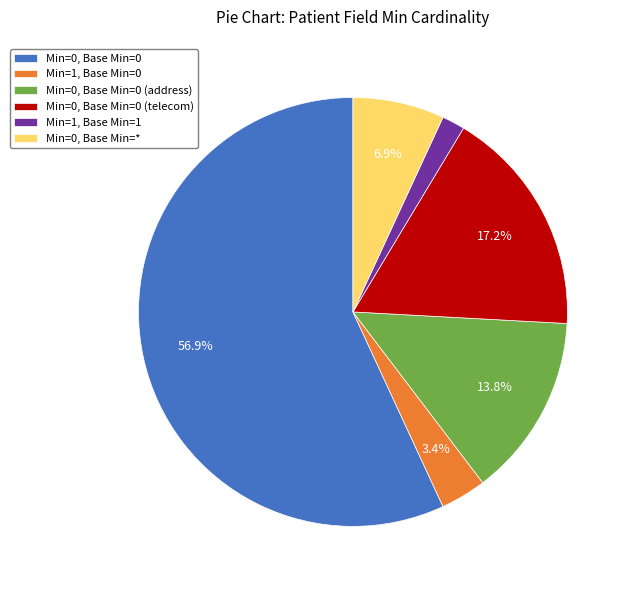

Rank the categories by value from highest to lowest.

Min=0, Base Min=0, Min=0, Base Min=0 (telecom), Min=0, Base Min=0 (address), Min=0, Base Min=*, Min=1, Base Min=0, Min=1, Base Min=1